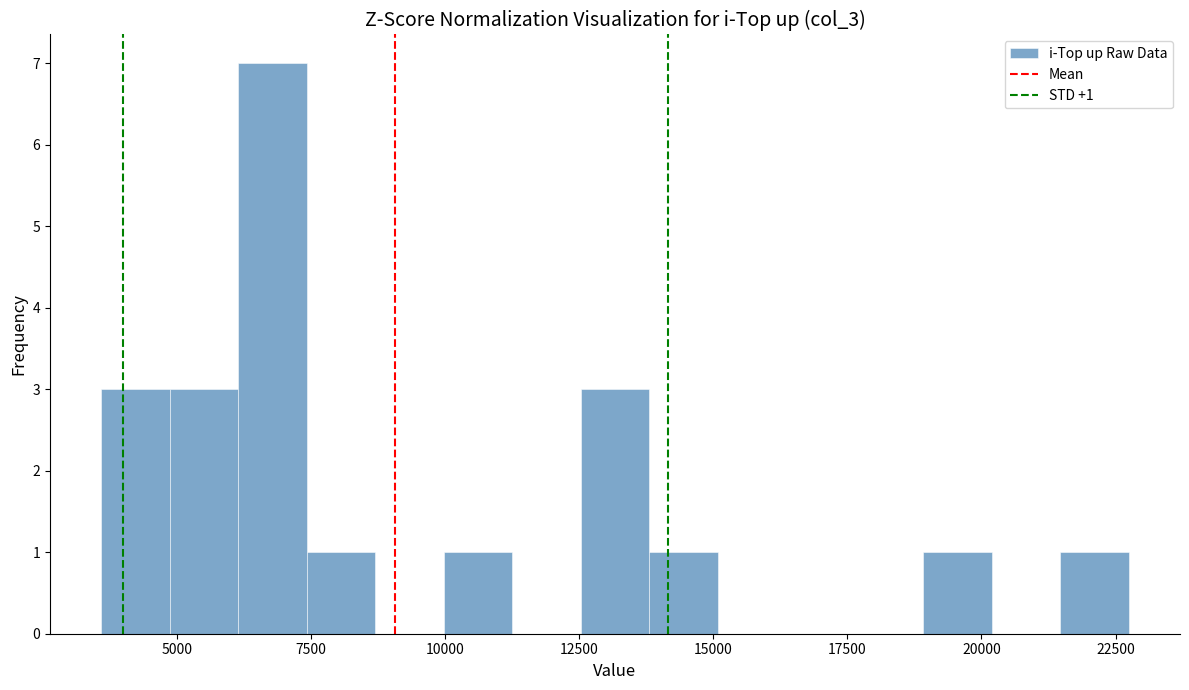

Around what value on the x-axis is the tallest bar? Give the approximate position of its centre, as read against the axis.

7000